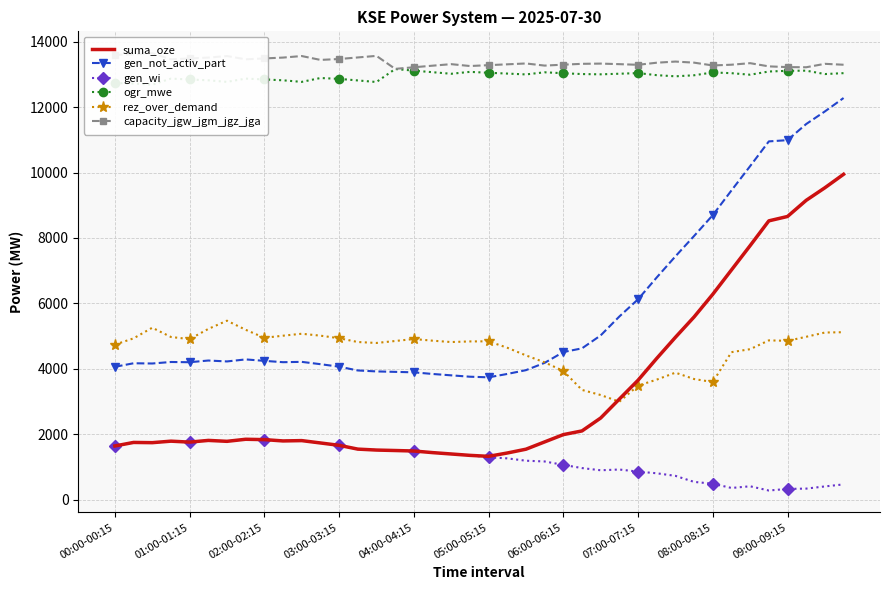

True or false: gen_wi and ogr_mwe intersect in this chart.

False